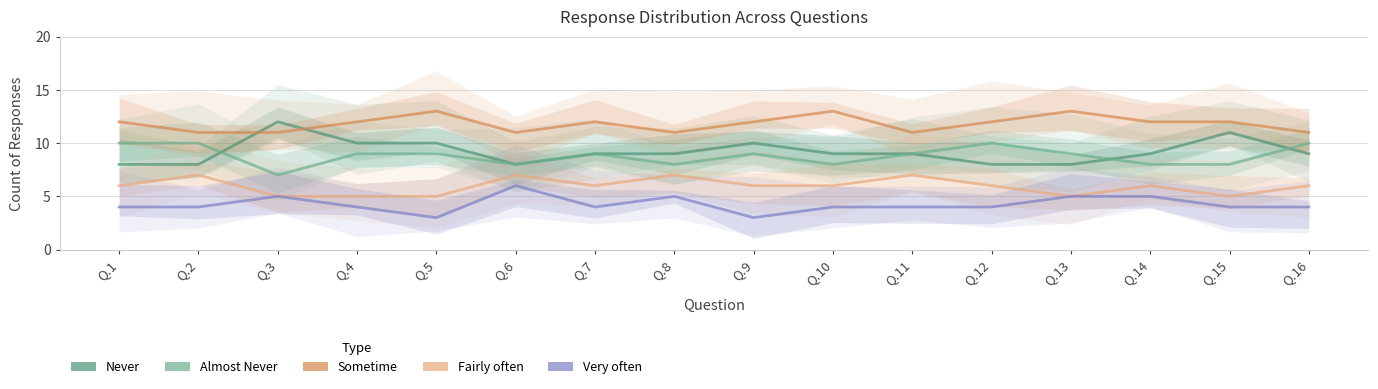

What are all the series names shown in the legend?

Never, Almost Never, Sometime, Fairly often, Very often